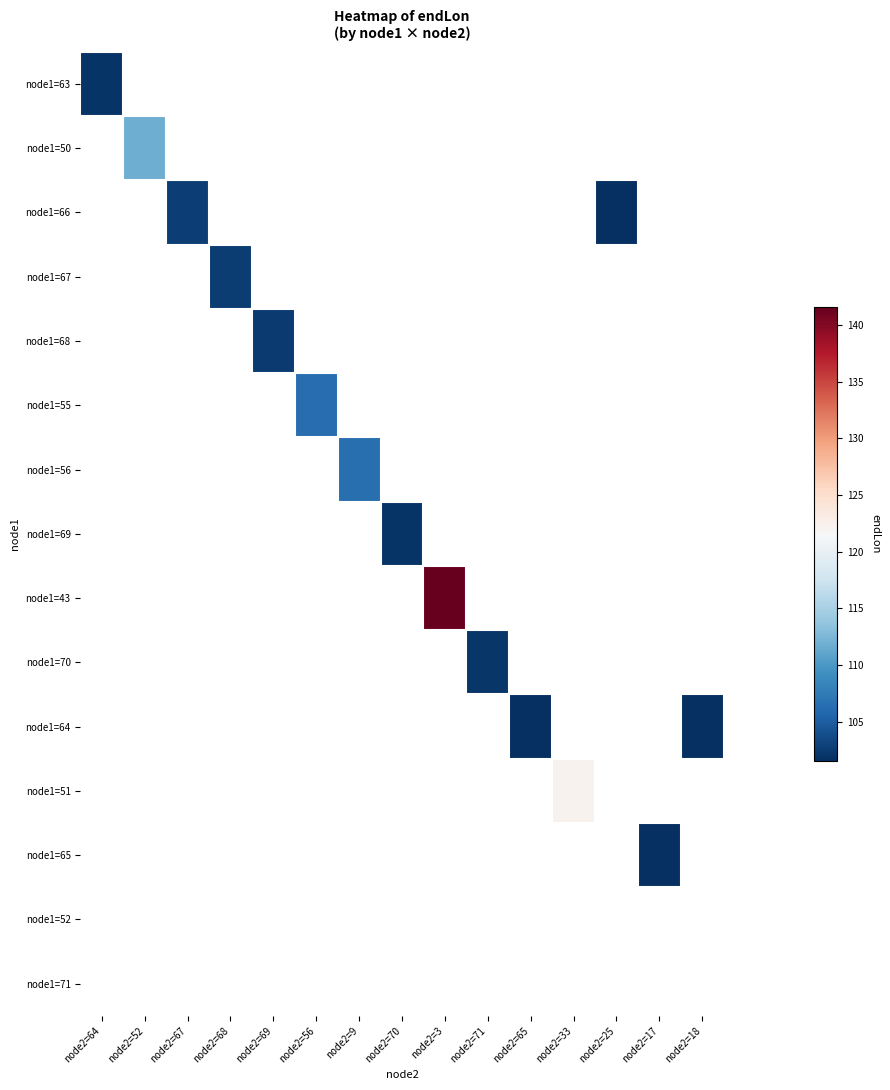

At how many categories does at least one series exceed 123?

1